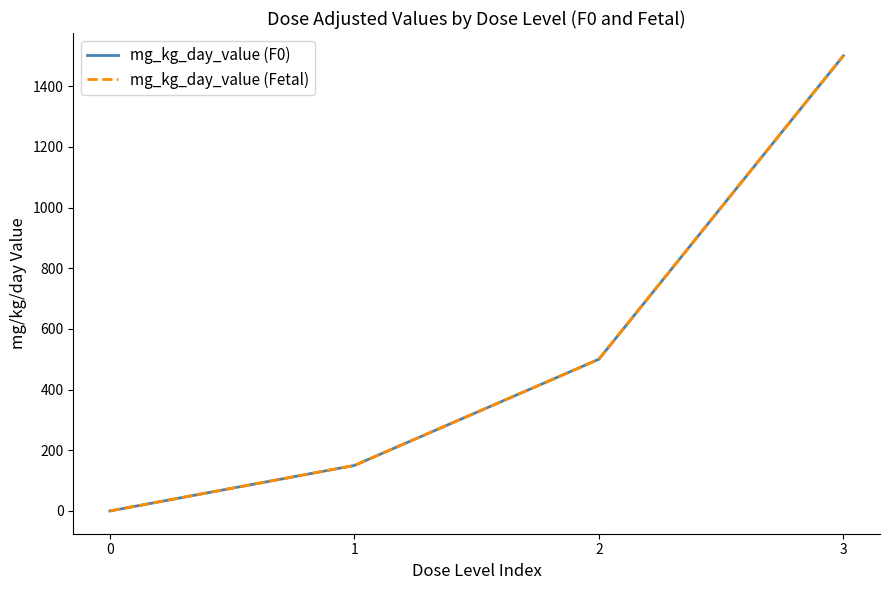

At which category is the sum across all series the highest?

3